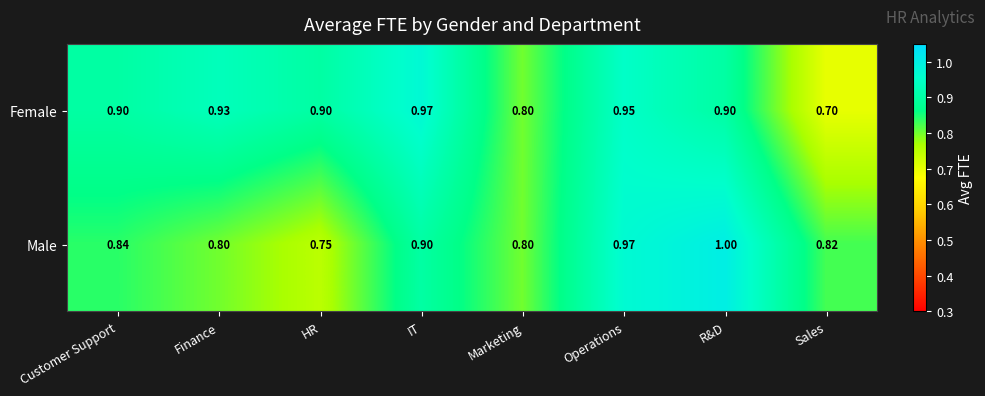

Between Customer Support and IT, which series saw the biggest shift?

Female